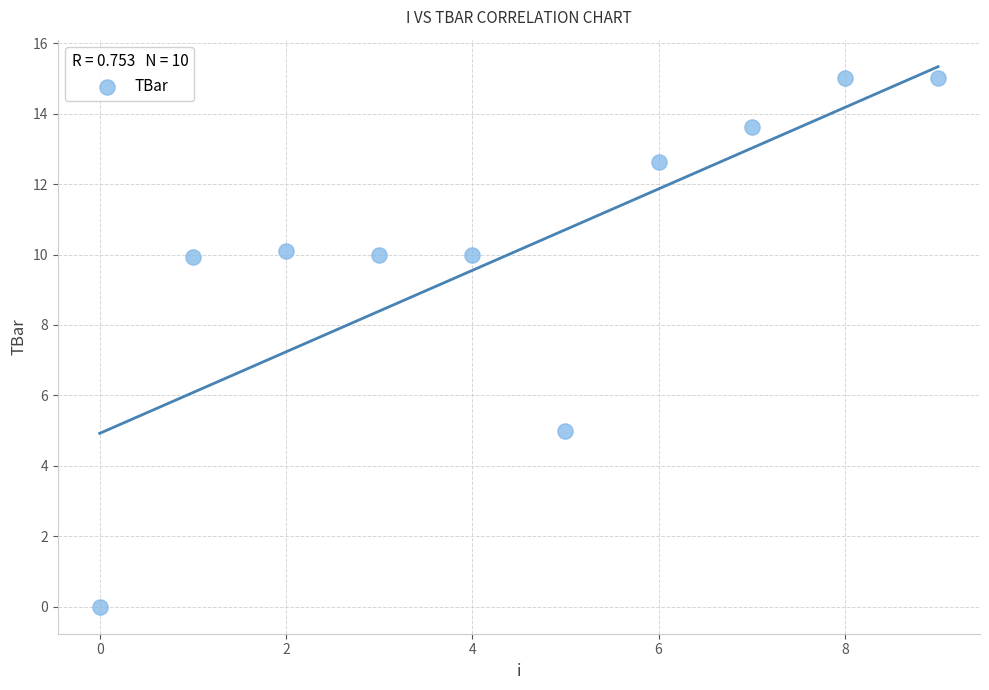

What is the range of Y values (max minus min)?

15.0